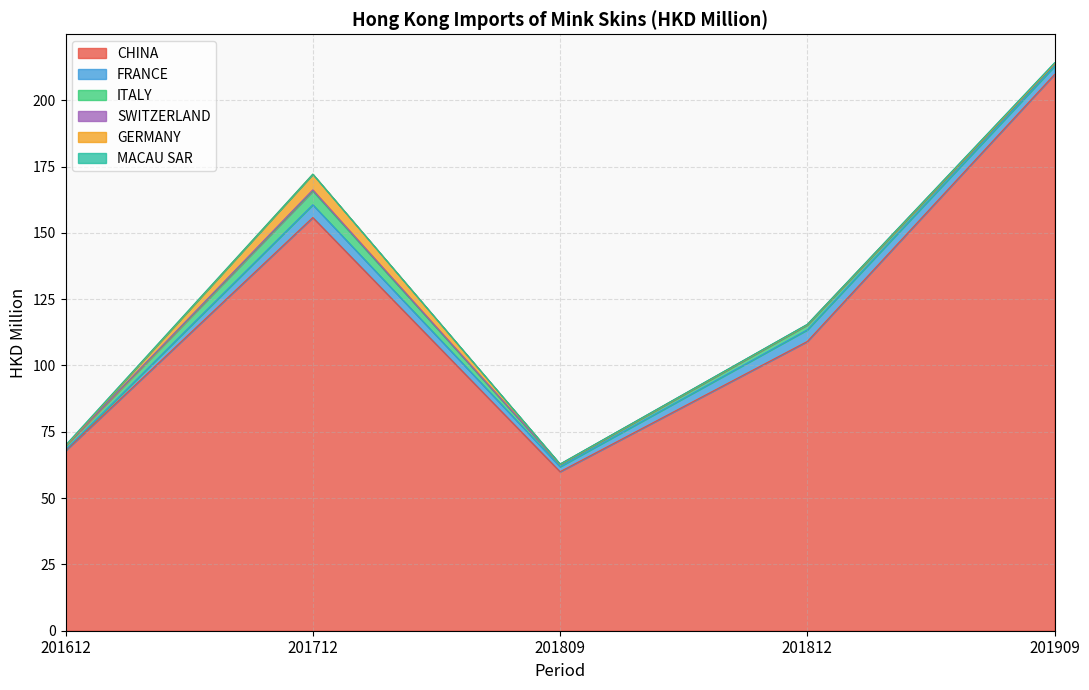

Which series has the largest total across all categories?

CHINA